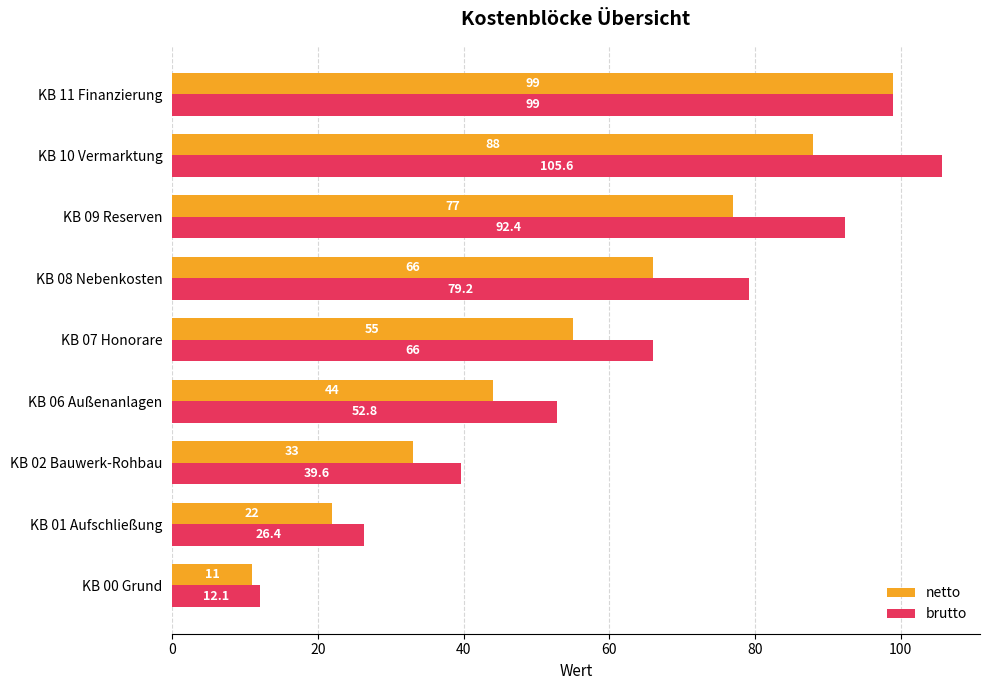

What is the sum of all netto values?

495.0